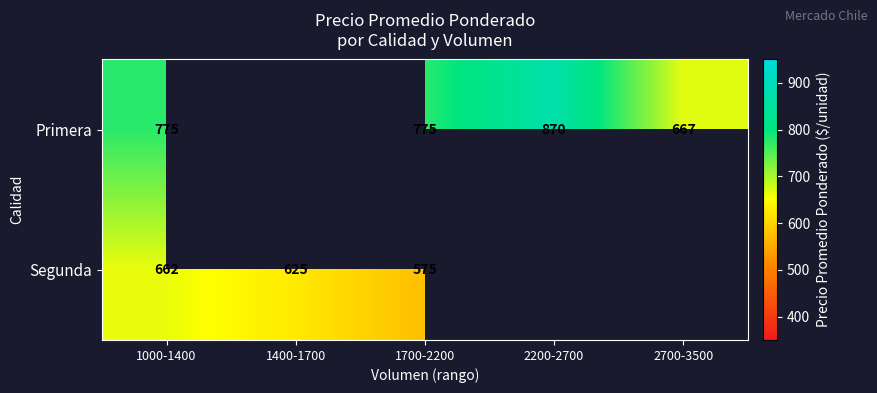

At 1000-1400, list the series in order from smallest to largest.

Segunda, Primera